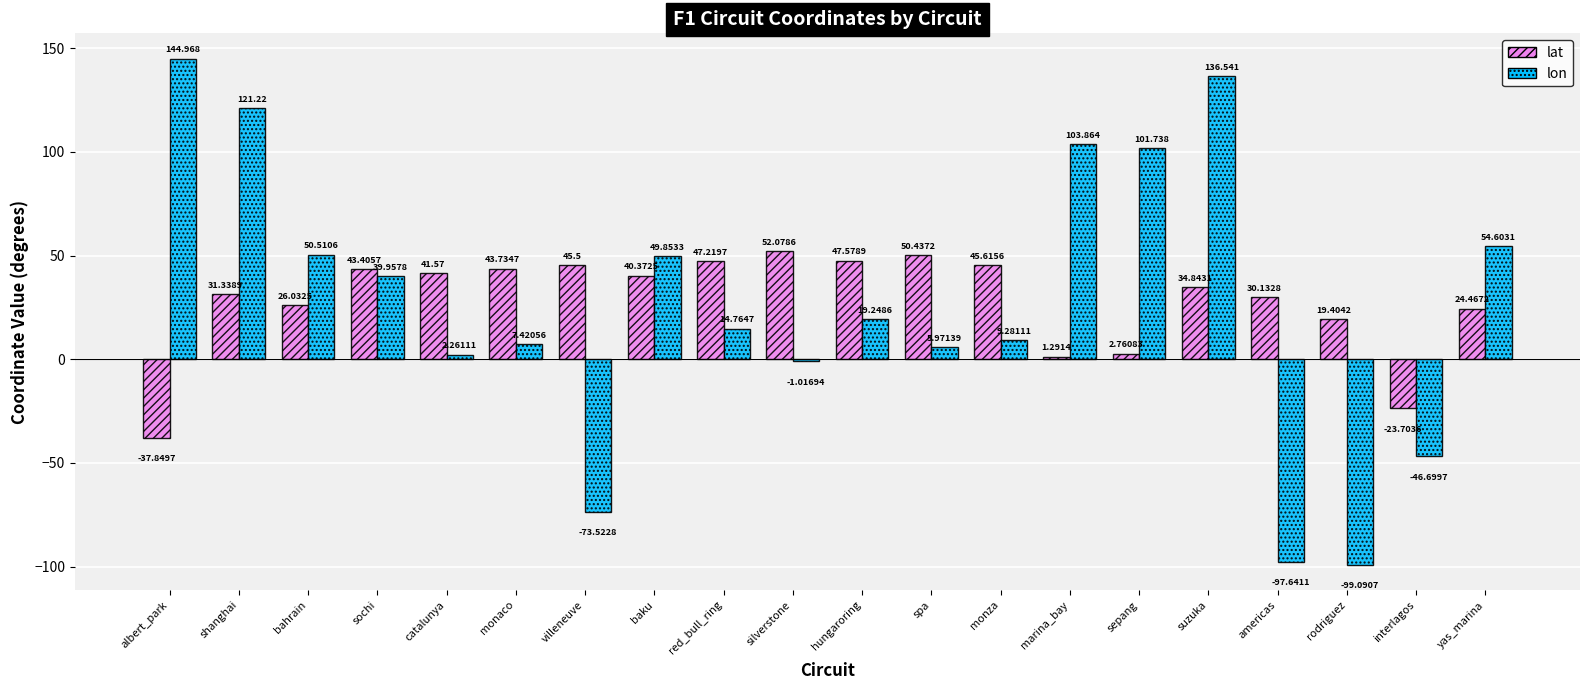

Is the value of lon at silverstone greater than the value of lat at sochi?

No